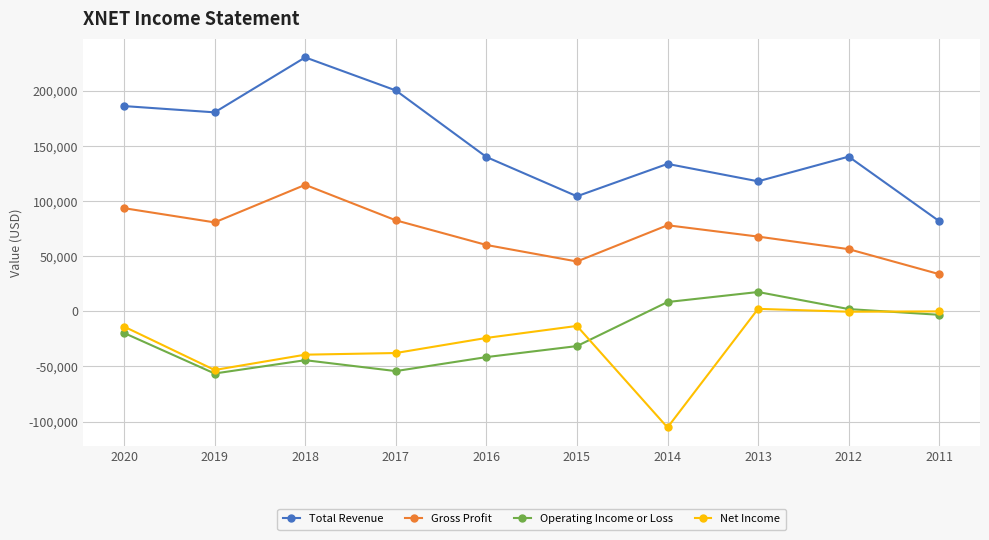

What is the lowest value of the Total Revenue series?

81900